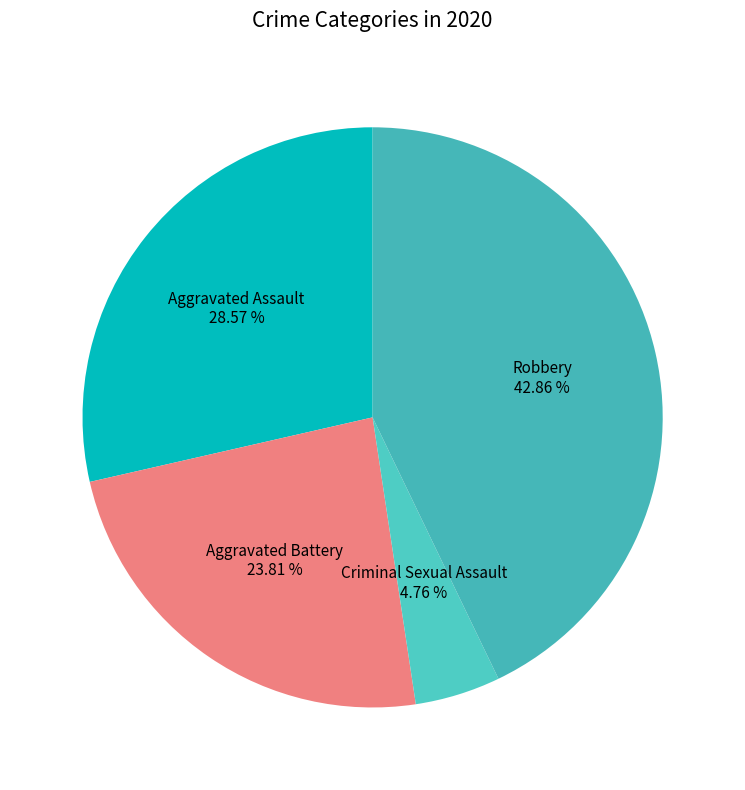

How many slices are in this pie chart?

4